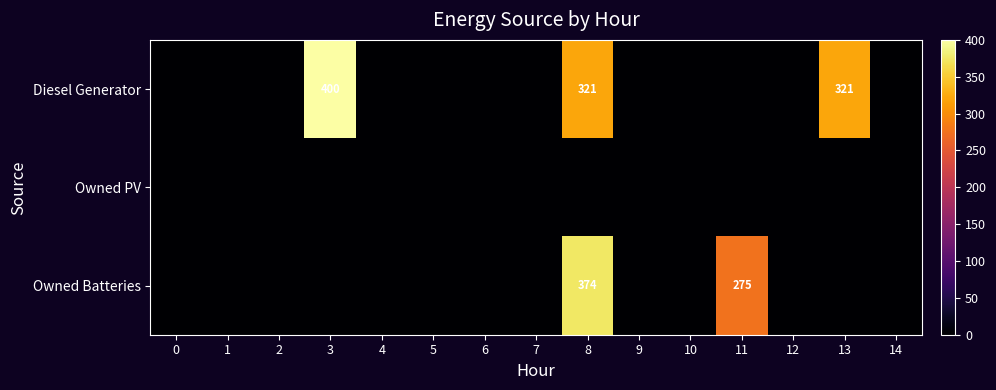

At which label is Owned Batteries closest to 187?

11